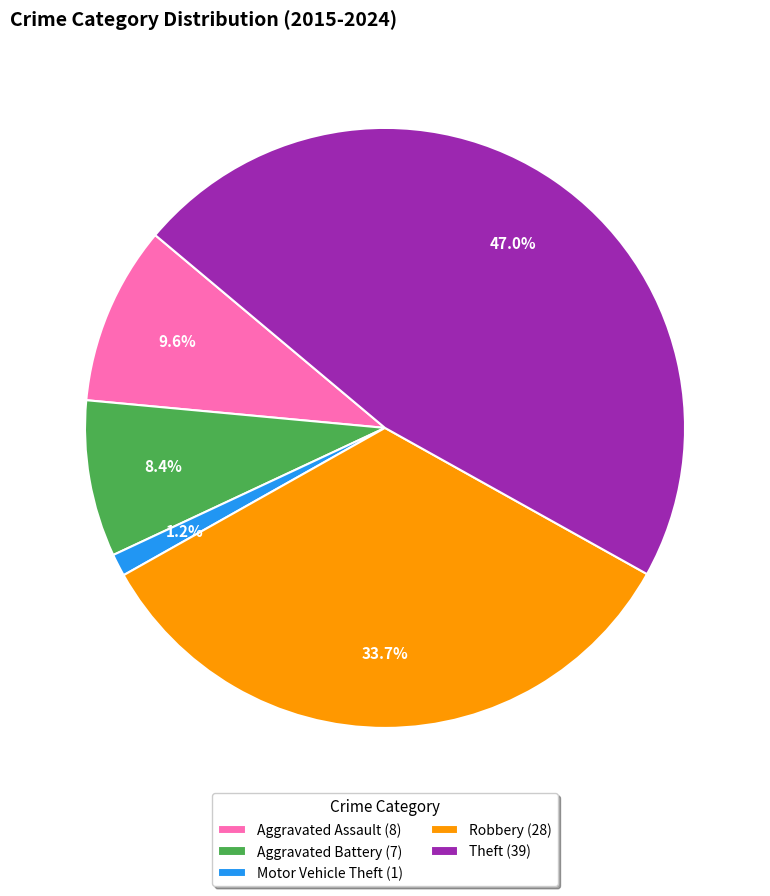

Between Motor Vehicle Theft (1) and Aggravated Assault (8), which is larger?

Aggravated Assault (8)